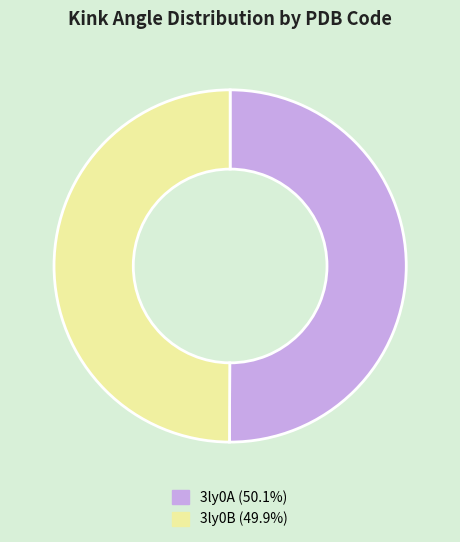

What is the ratio of the value at 3ly0B to the value at 3ly0A?

1.0